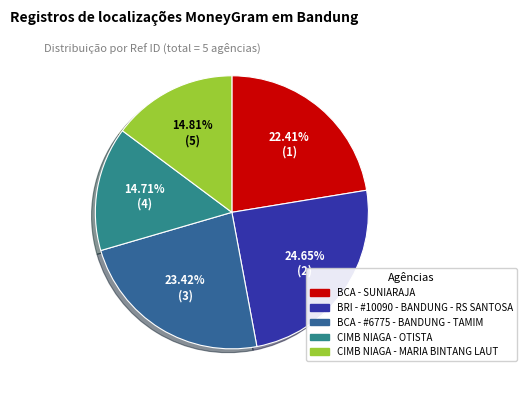

To the nearest percent, what is the difference between the largest and smallest slice percentages?

10%